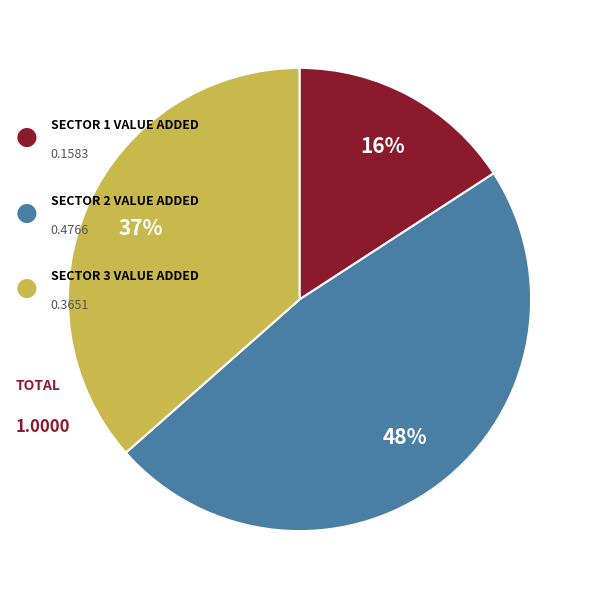

Is there a majority slice in this chart?

No